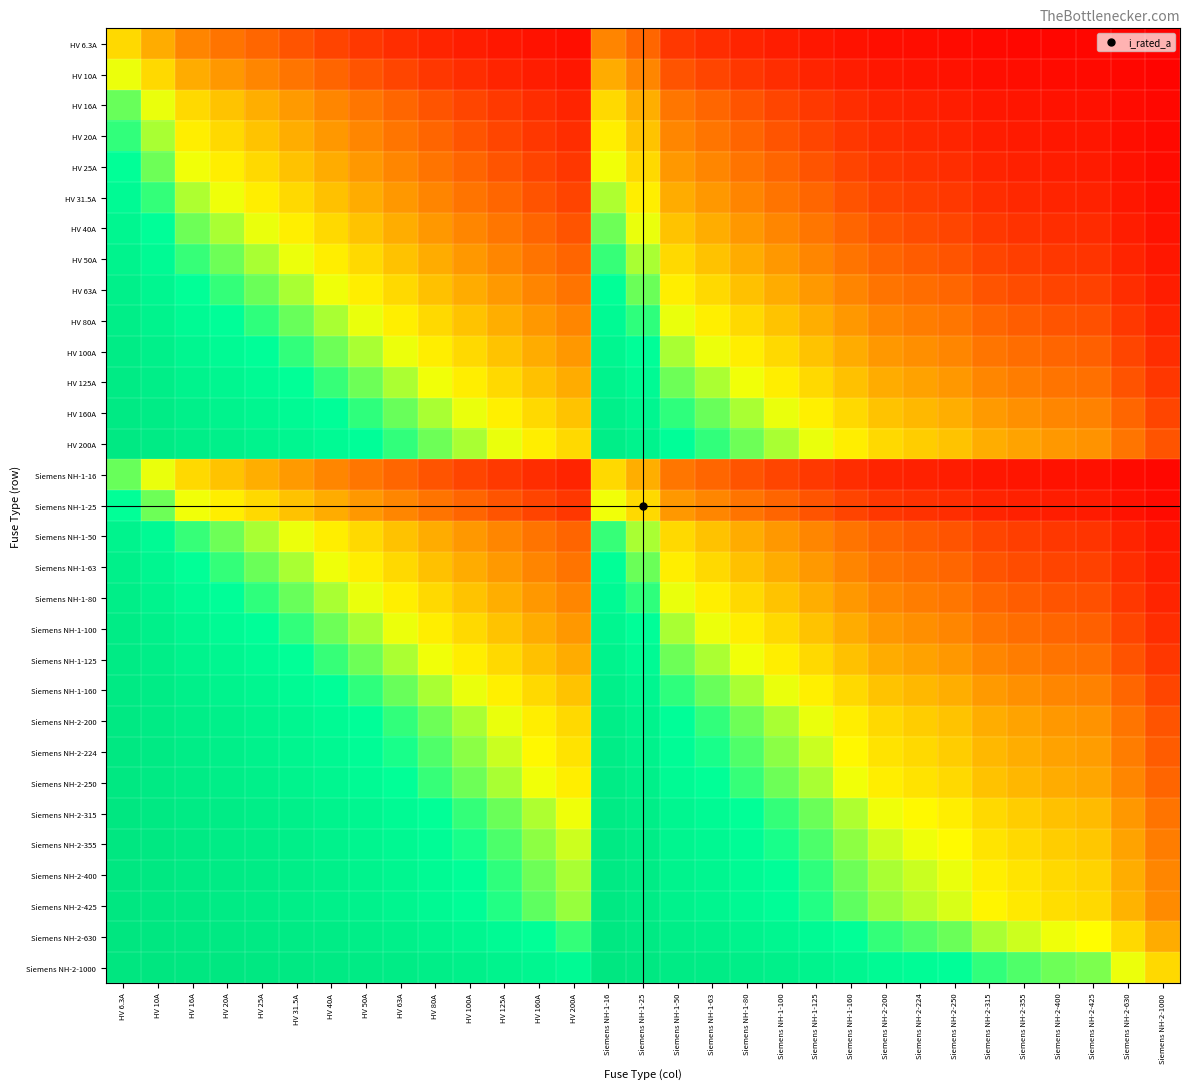

At how many categories does at least one series exceed 0?

31